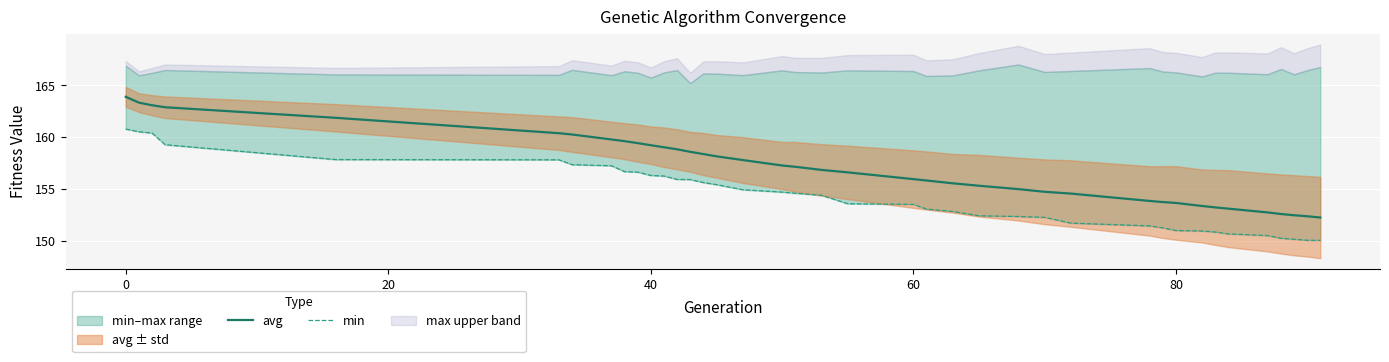

What is the maximum value for avg?

163.9